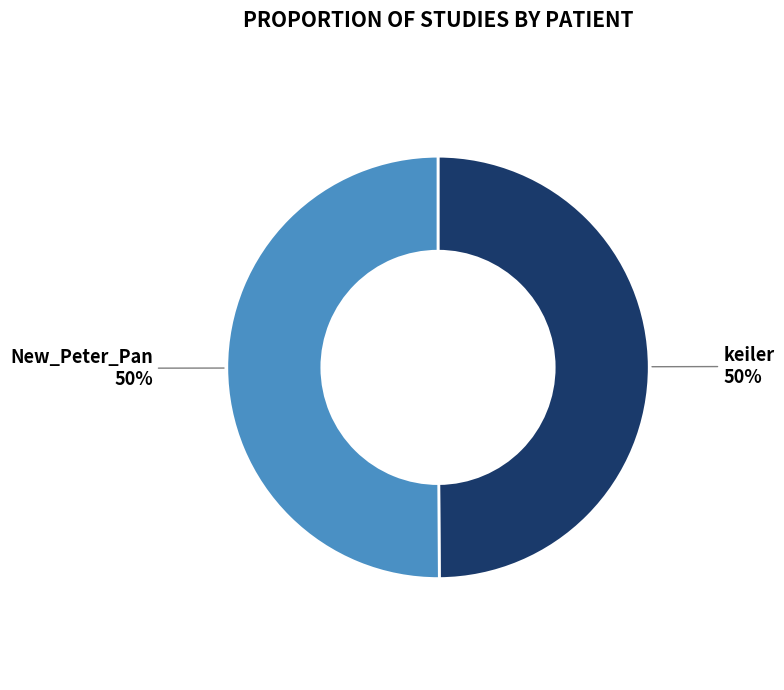

The keiler slice represents 50% of the pie. True or false?

True